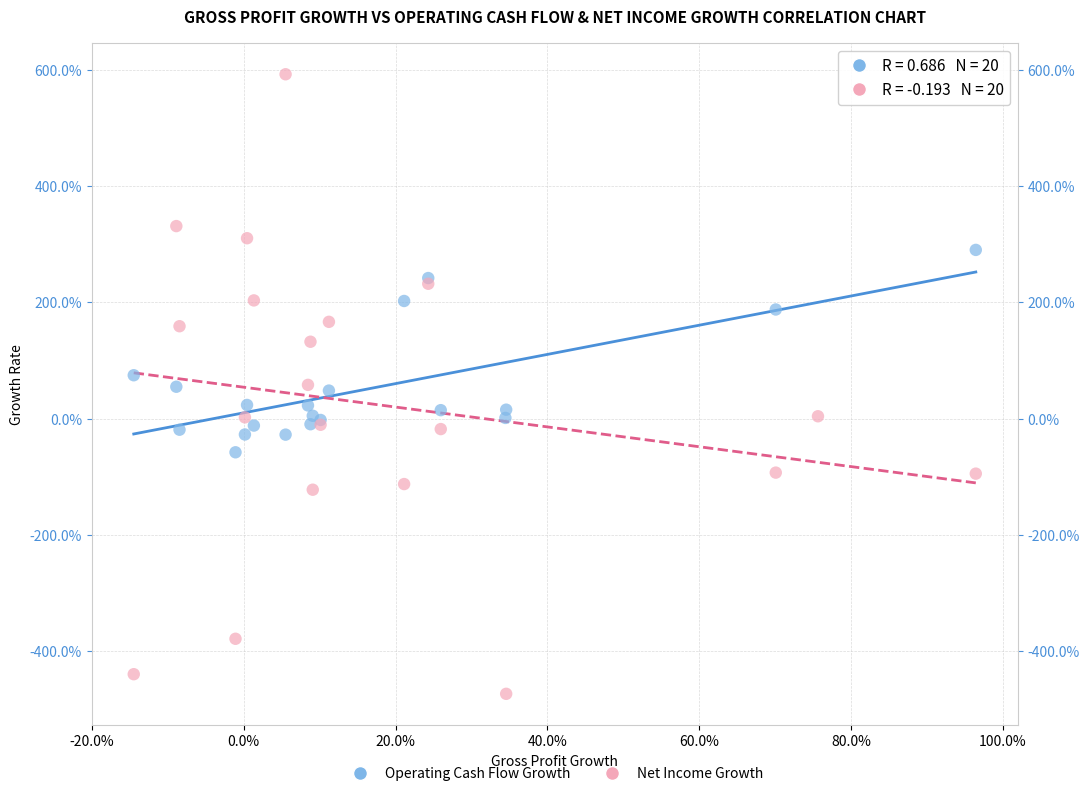

Which series reaches the maximum Y coordinate?

Net Income Growth